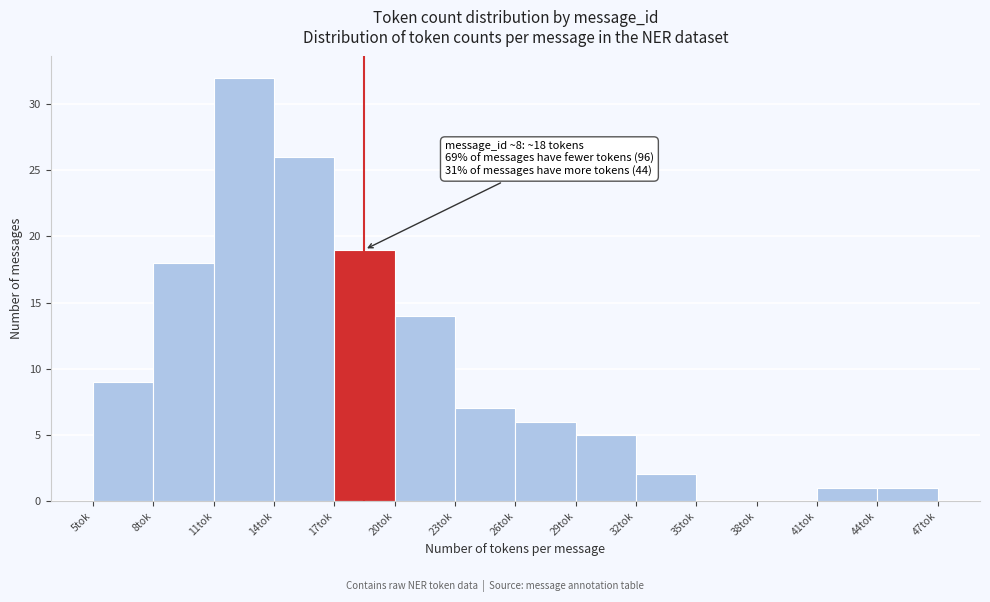

Over which range of the x-axis is the bar tallest?

11 to 14